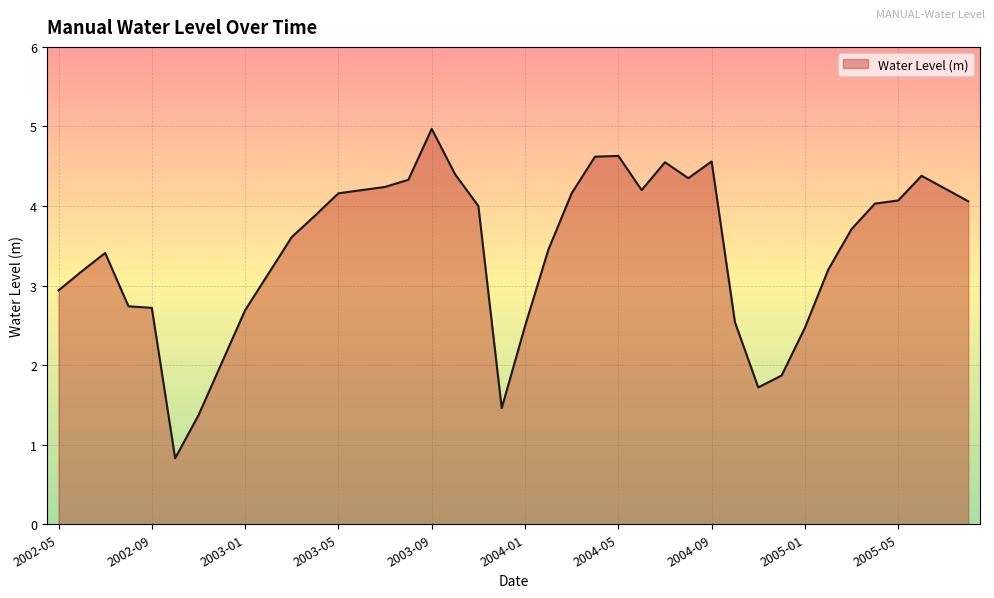

How many values are below 3?

13